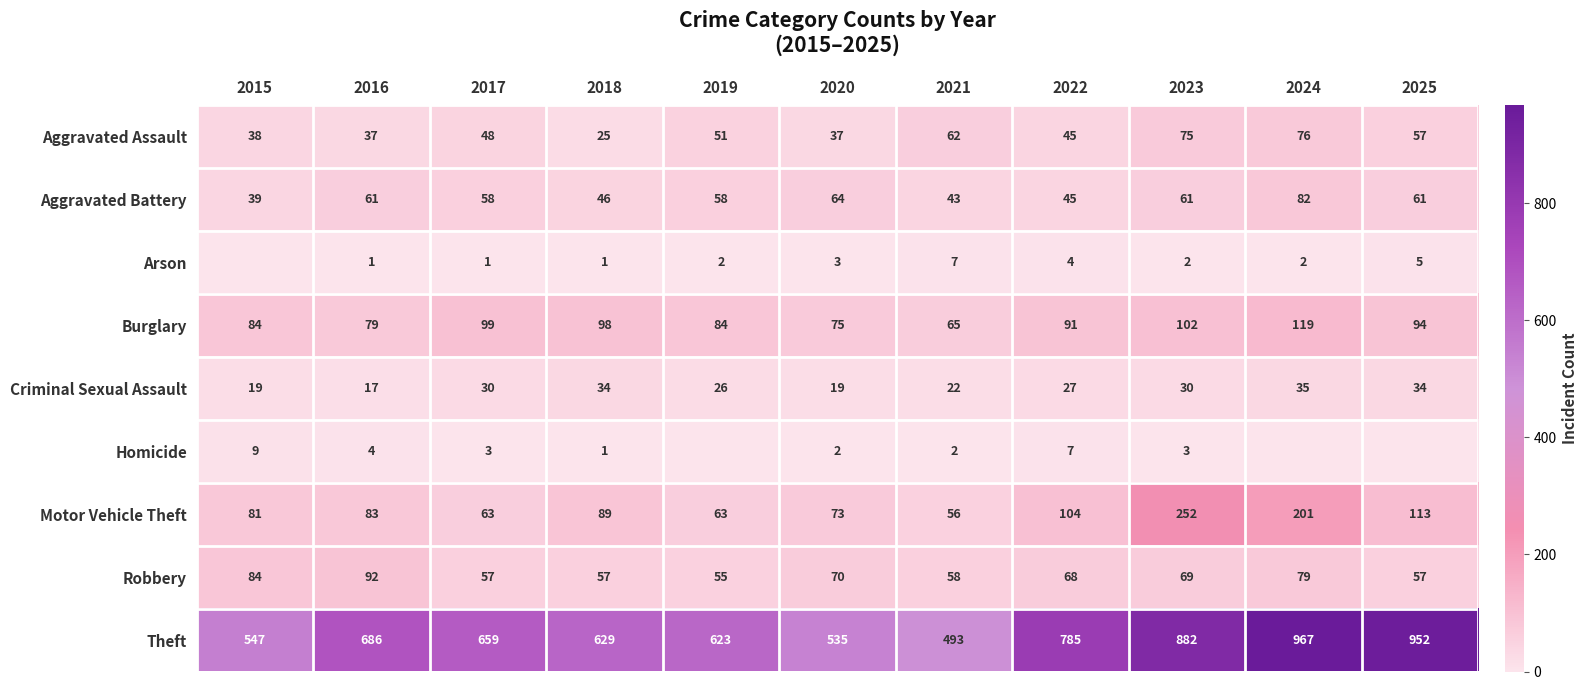

What is the sum of all Criminal Sexual Assault values?

293